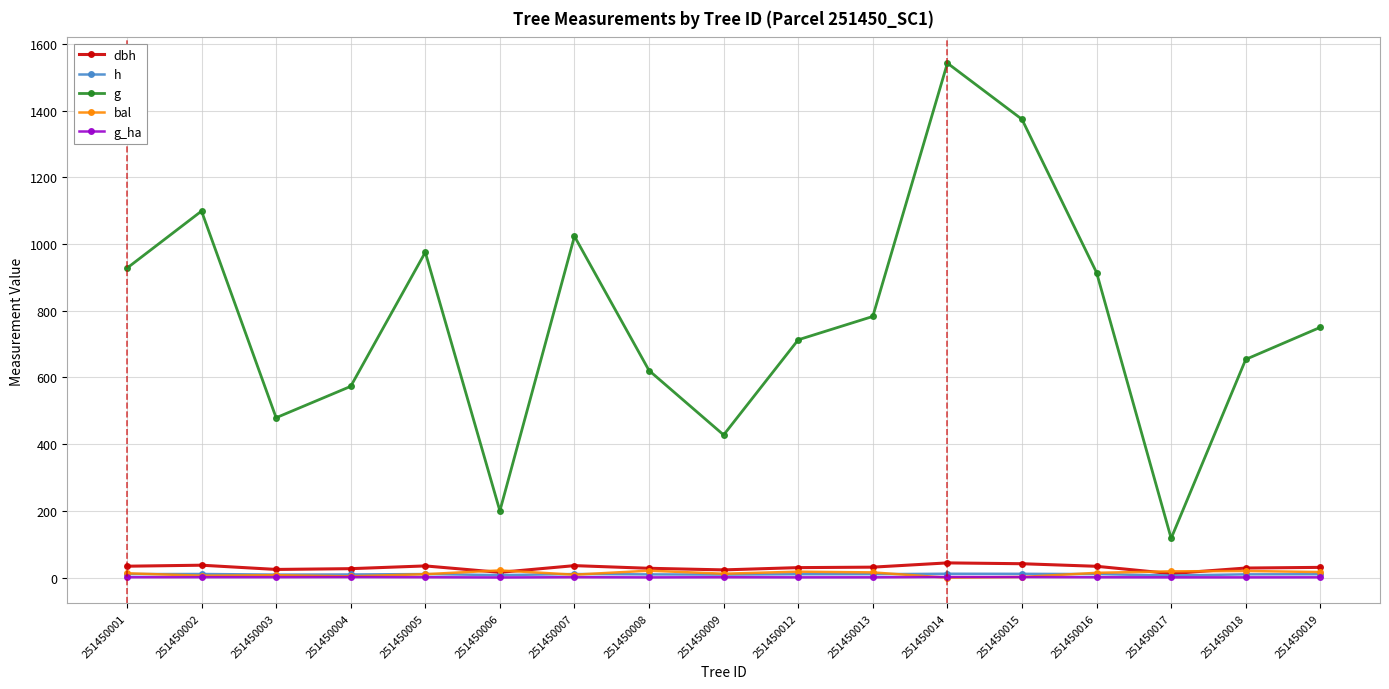

Which category has the highest value across all series?

251450014